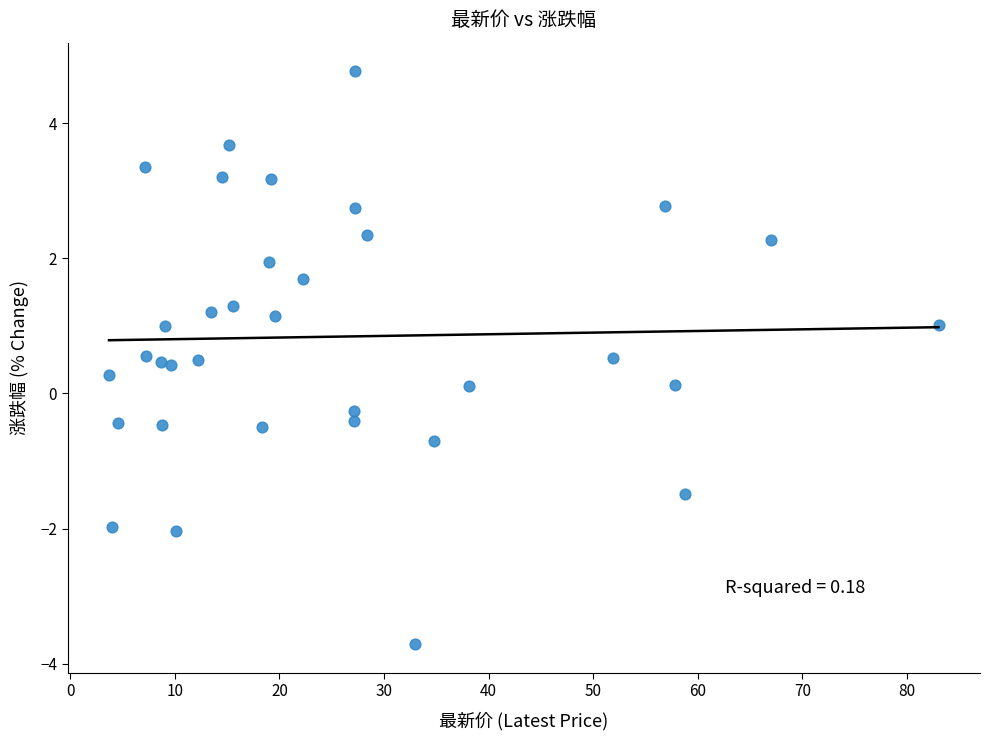

What is the range of Y values (max minus min)?

8.5